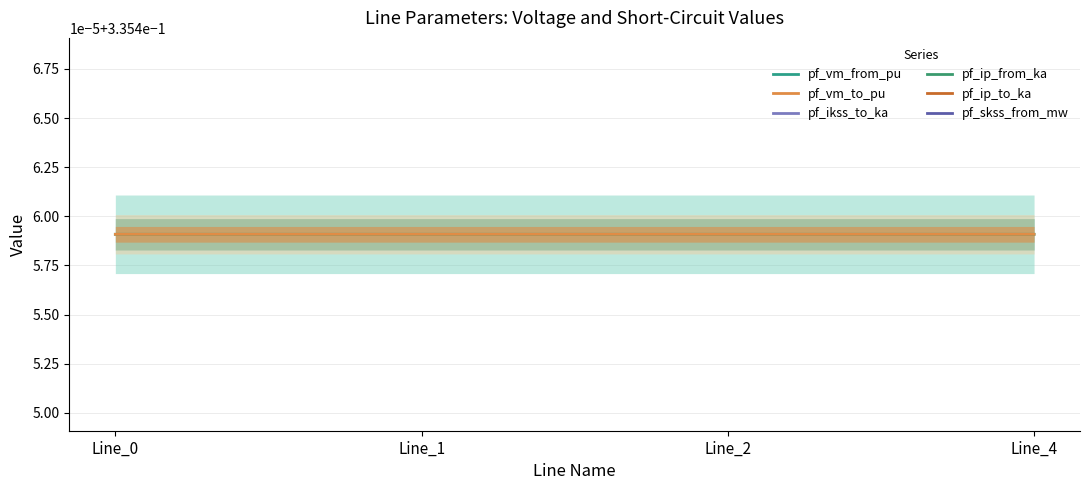

Rank the series by their maximum value, from lowest to highest.

pf_ikss_to_ka, pf_ip_from_ka, pf_ip_to_ka, pf_skss_from_mw, pf_vm_from_pu, pf_vm_to_pu